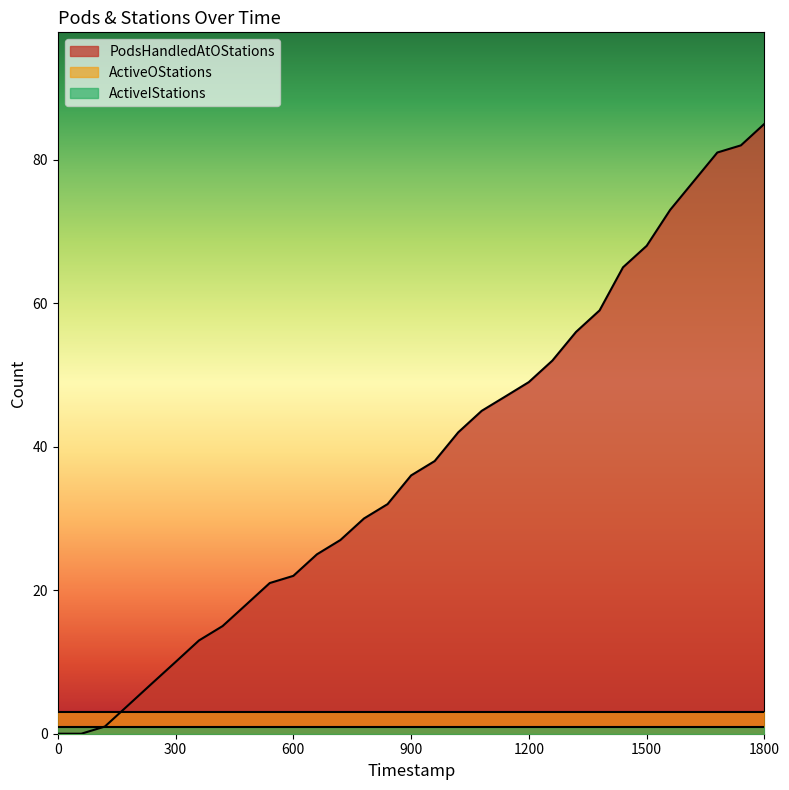

True or false: PodsHandledAtOStations has a value of 81 at 28.

True